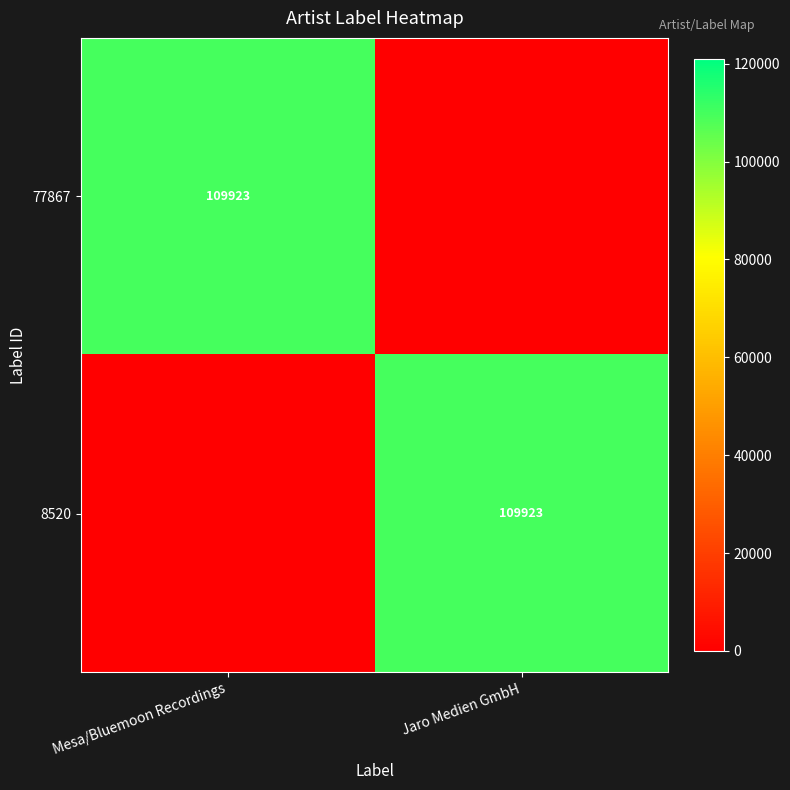

The 8520 series shows 109923 at Jaro Medien GmbH. True or false?

True